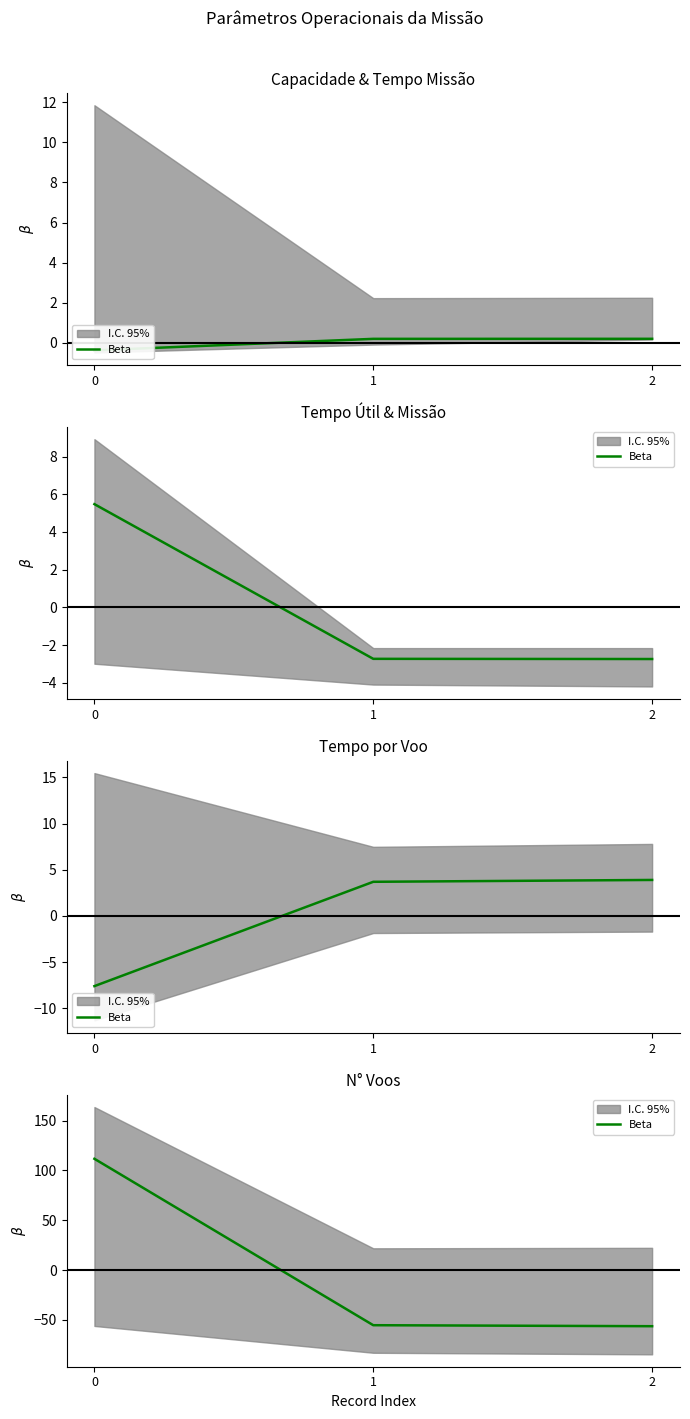

How many positive values are there?

1